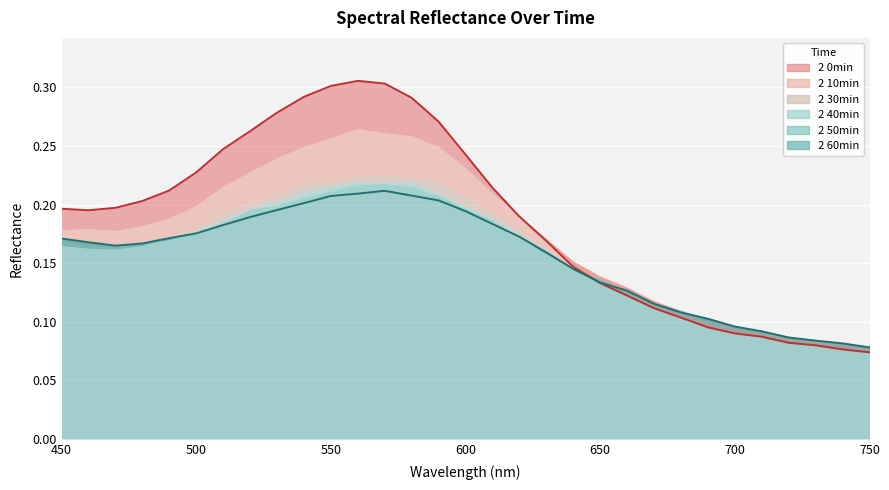

Which has a higher value, 650 or 470?

470